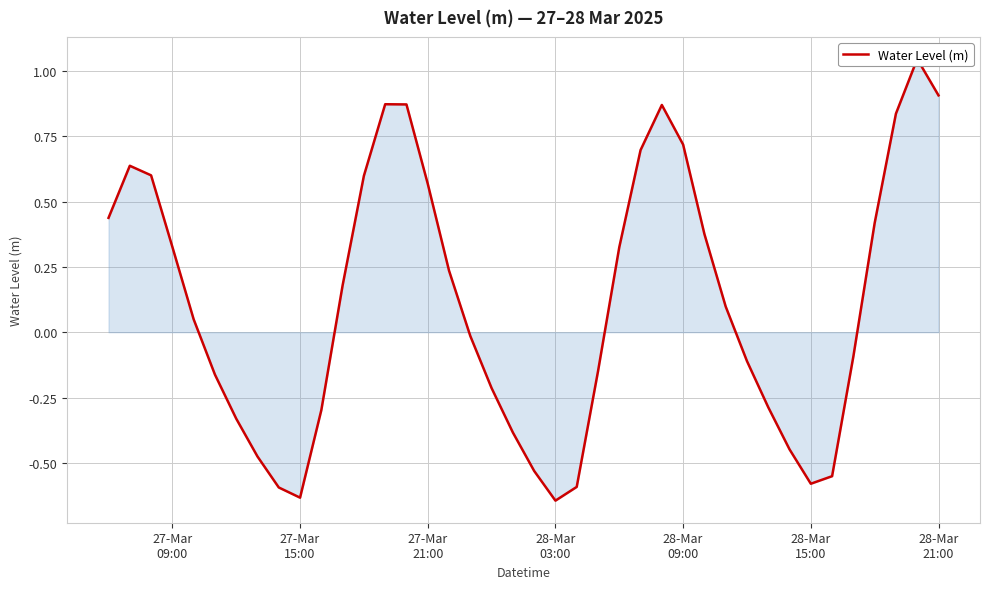

How many points are lower than both their immediate neighbors (excluding endpoints)?

3